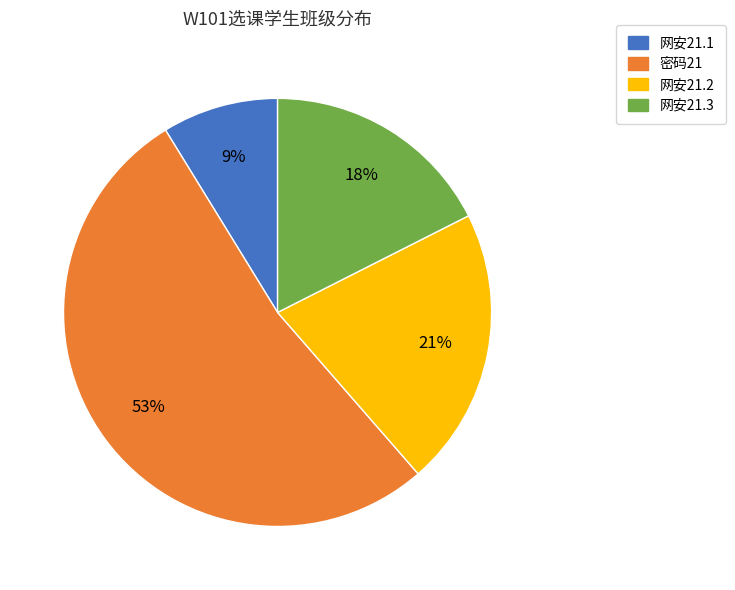

What is the smallest slice in the pie chart?

网安21.1